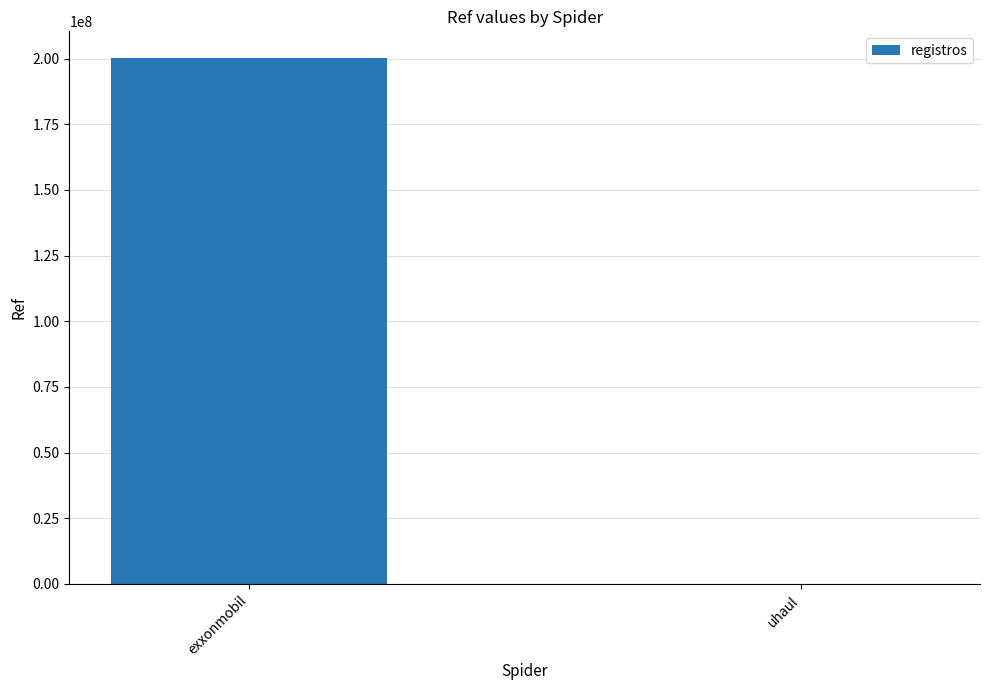

Which label corresponds to the largest value in the chart?

exxonmobil